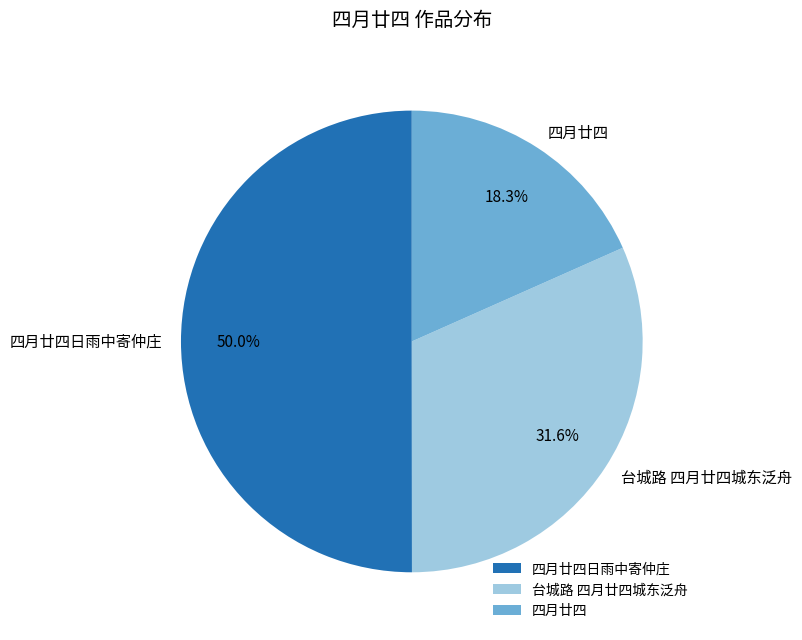

Is 台城路 四月廿四城东泛舟 the majority of the pie?

No